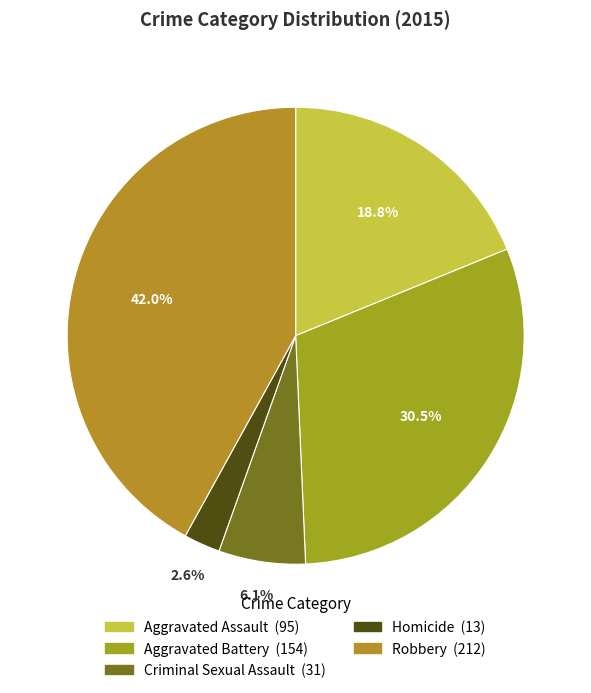

Count the number of slices in the pie.

5